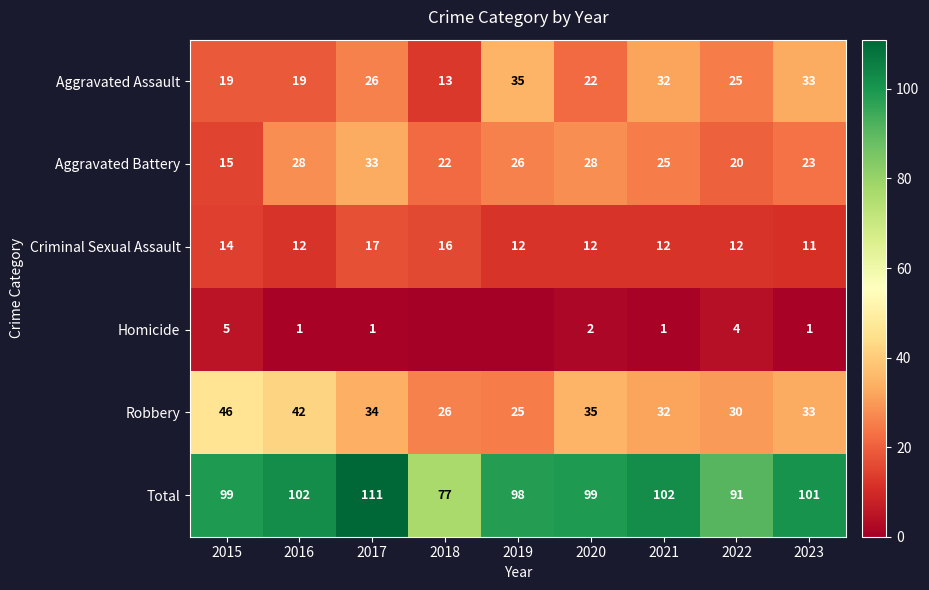

Where is Aggravated Assault nearest to the value 24?

2022